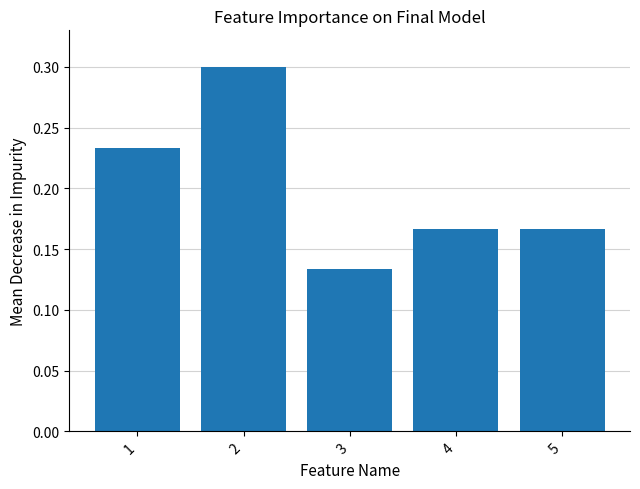

Are the bars horizontal?

No